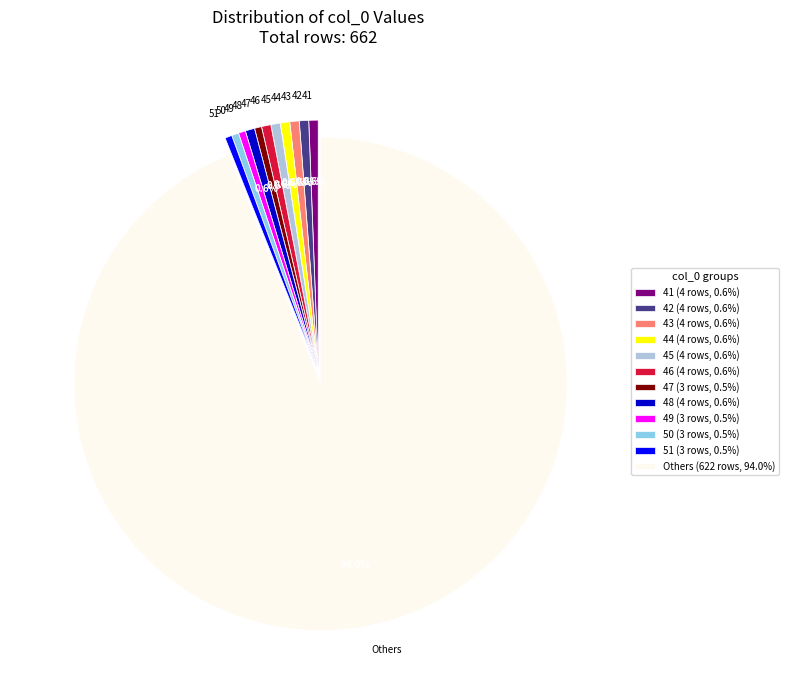

Does 47 represent more than half of the total?

No